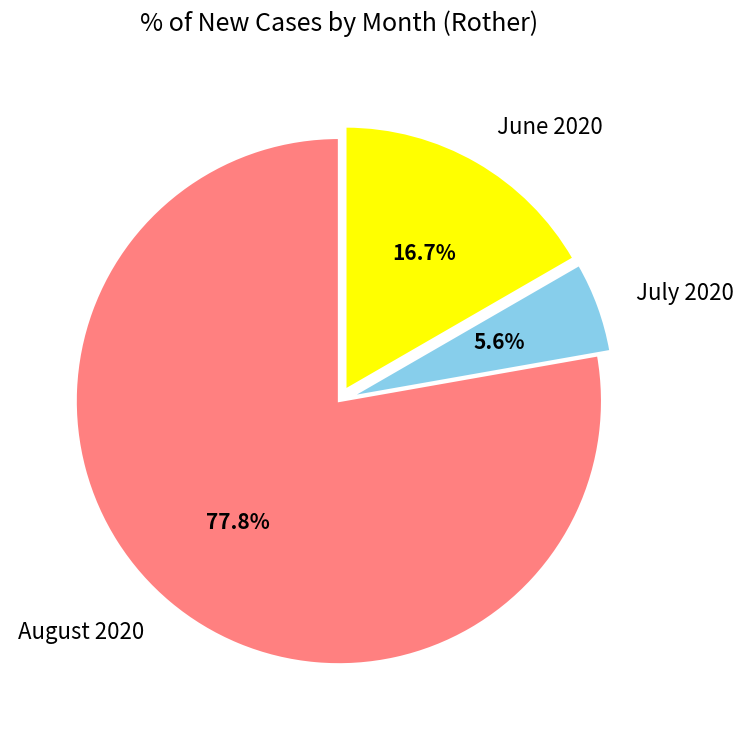

What is the majority slice?

August 2020